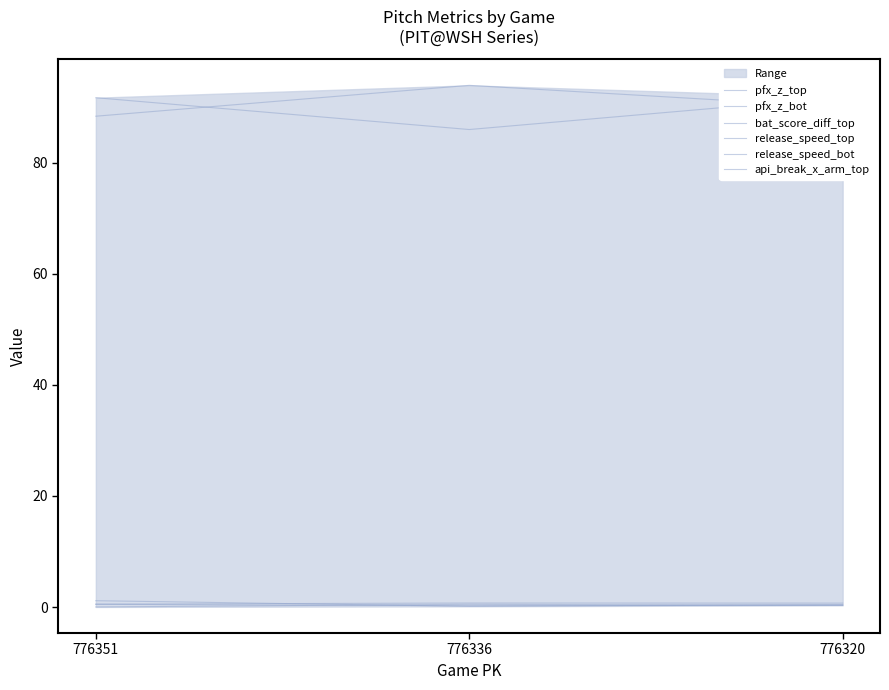

What is the total value across all series at 776320?

183.6